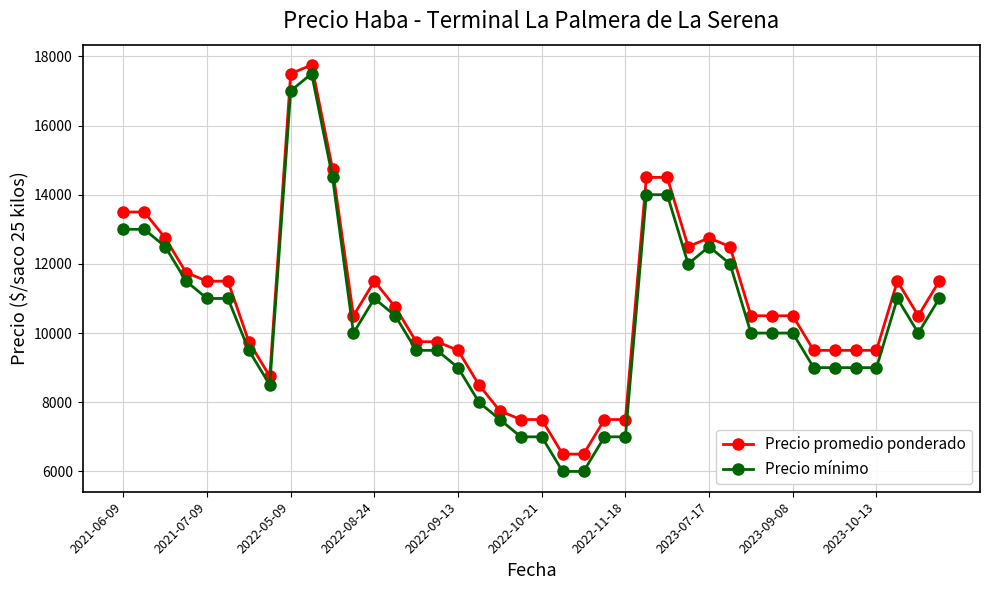

Reading left to right, what are all the values shown in this chart?

Precio promedio ponderado: 13500	13500	12750	11750	11500	11500	9750	8750	17500	17750	14750	10500	11500	10750	9750	9750	9500	8500	7750	7500	7500	6500	6500	7500	7500	14500	14500	12500	12750	12500	10500	10500	10500	9500	9500	9500	9500	11500	10500	11500
Precio mínimo: 13000	13000	12500	11500	11000	11000	9500	8500	17000	17500	14500	10000	11000	10500	9500	9500	9000	8000	7500	7000	7000	6000	6000	7000	7000	14000	14000	12000	12500	12000	10000	10000	10000	9000	9000	9000	9000	11000	10000	11000